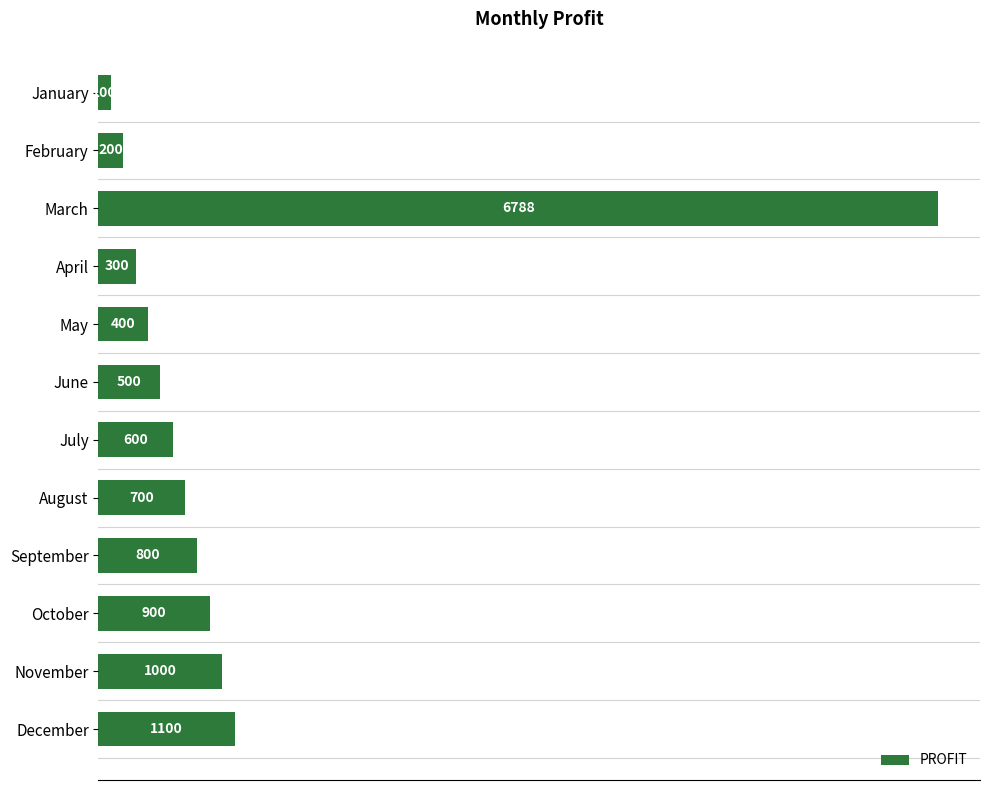

What is the difference between the second highest and second lowest values?

900